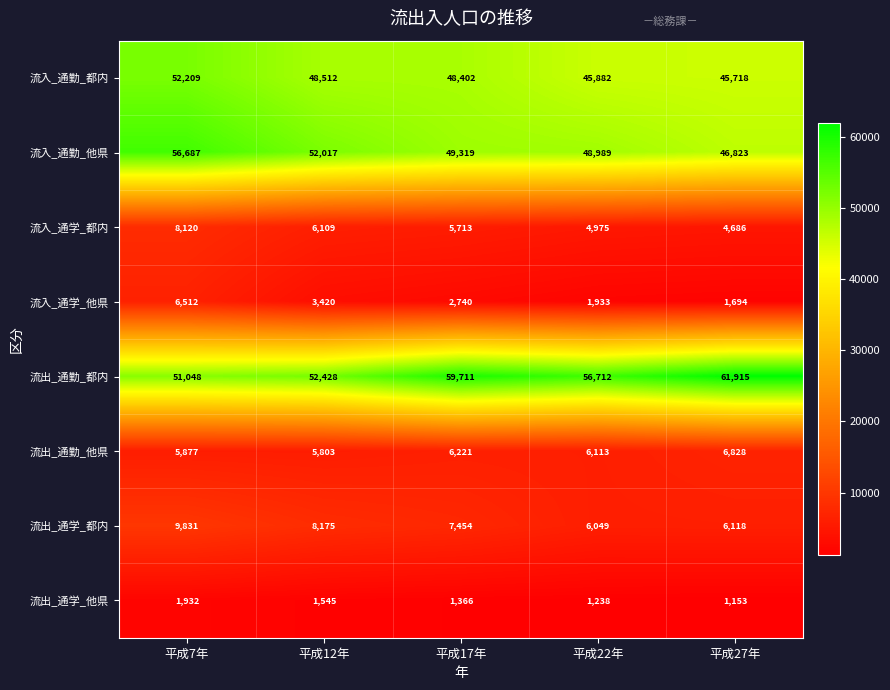

Is it true that 流入_通勤_都内 equals 17823 at 平成27年?

False